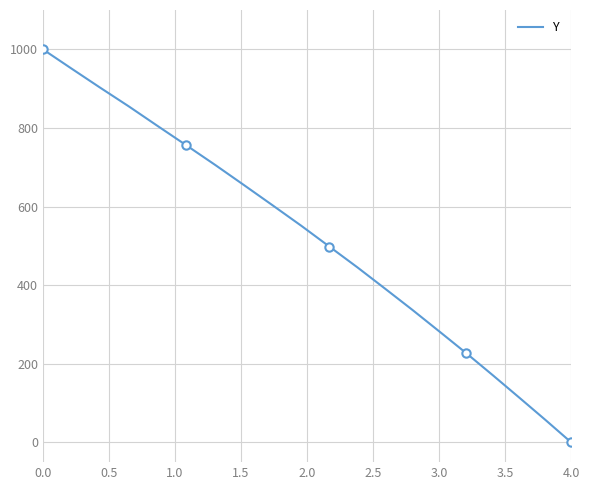

True or false: the data has more than 0 interior local peaks.

False